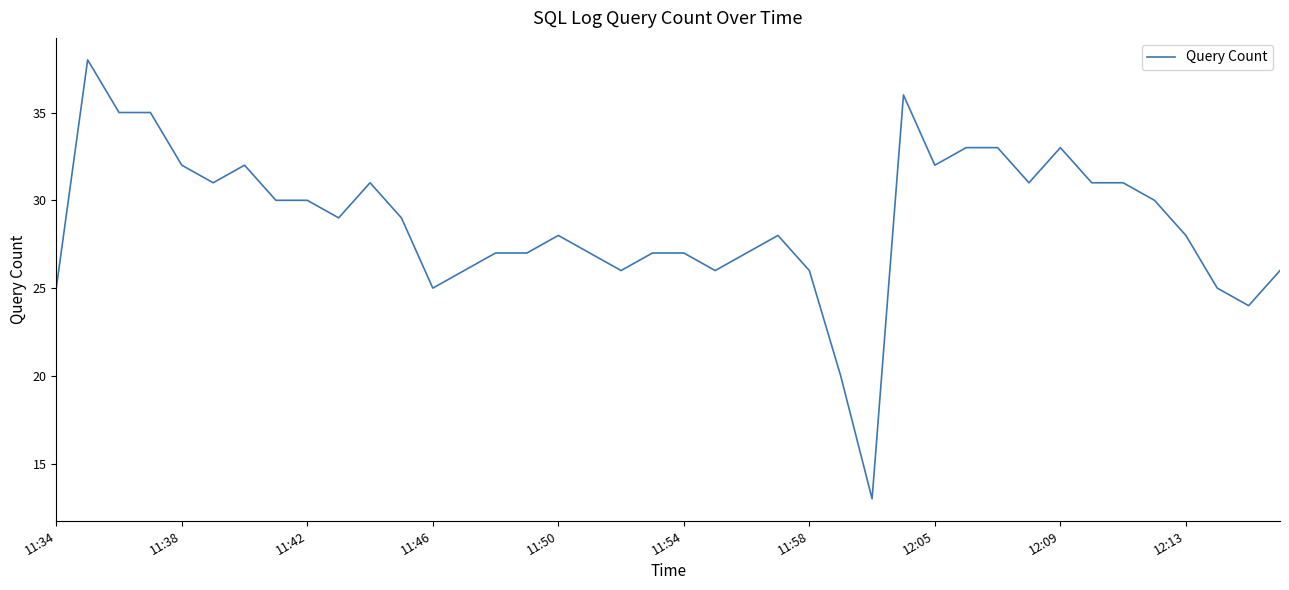

True or false: there are more than 1 points higher than both neighbors.

True